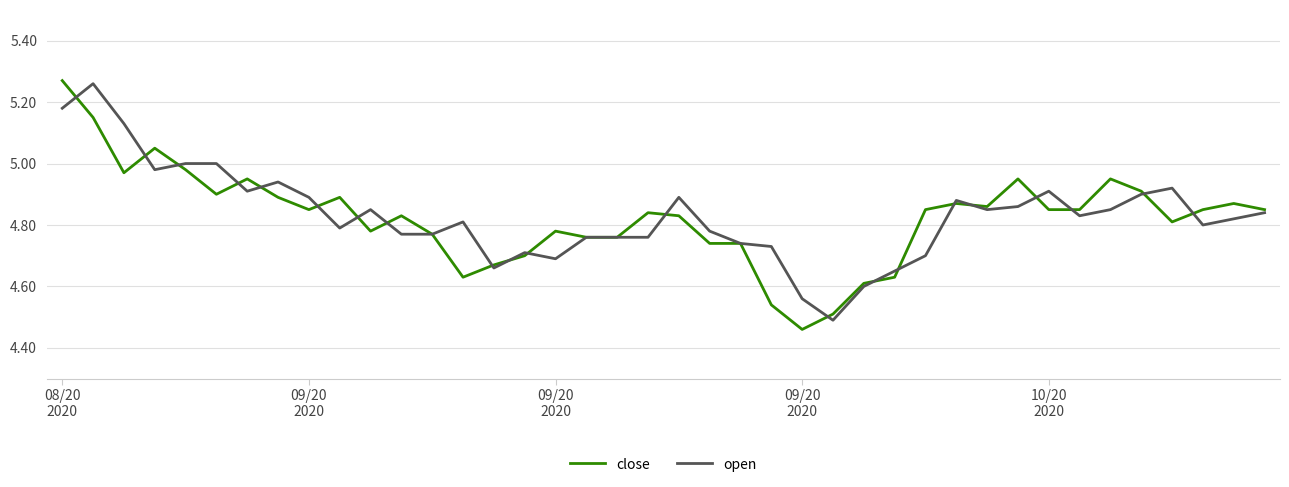

True or false: open has more than 1 points higher than both neighbors.

True